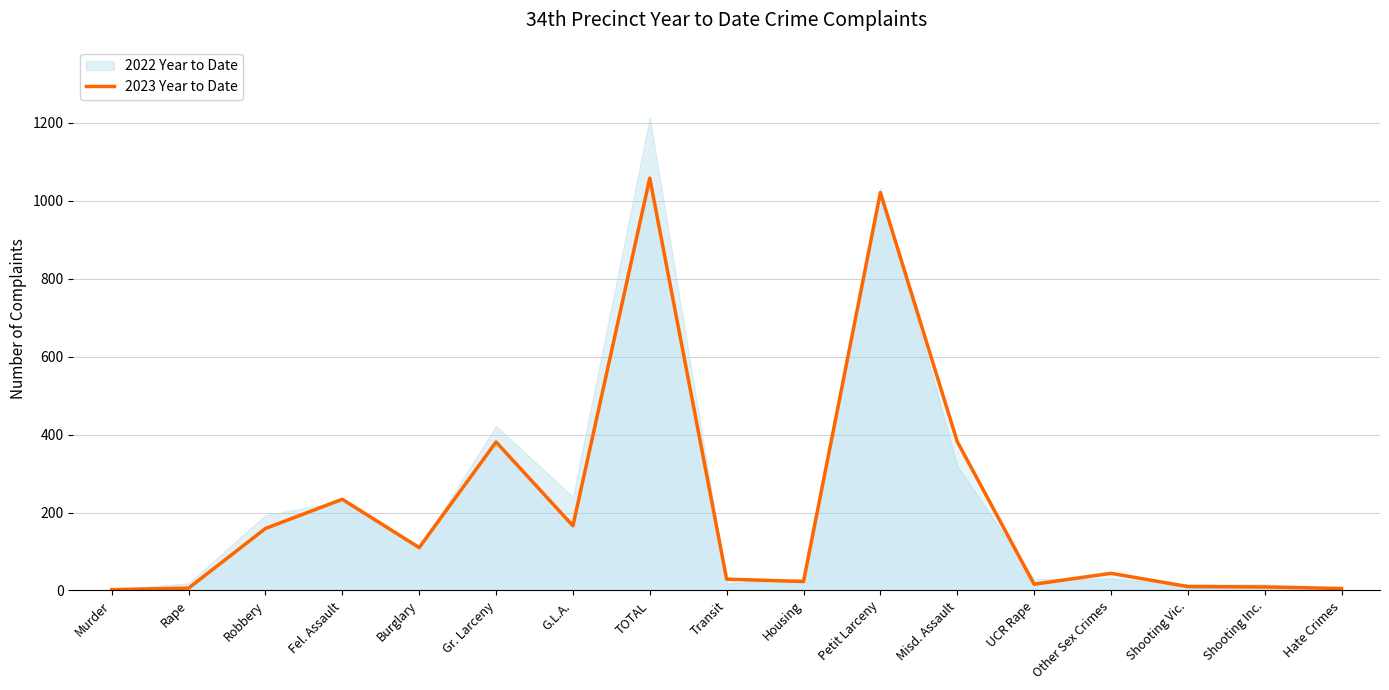

The value at Rape is 10. True or false?

False